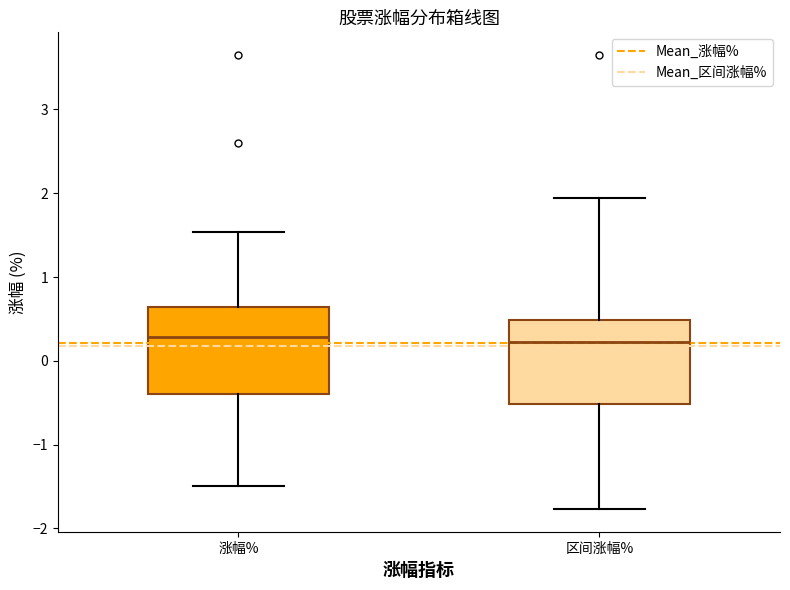

Where does the upper whisker of the box for 涨幅% end on the y-axis? The values are not printed on the chart, so give them approximately, as read against the axis.

1.5